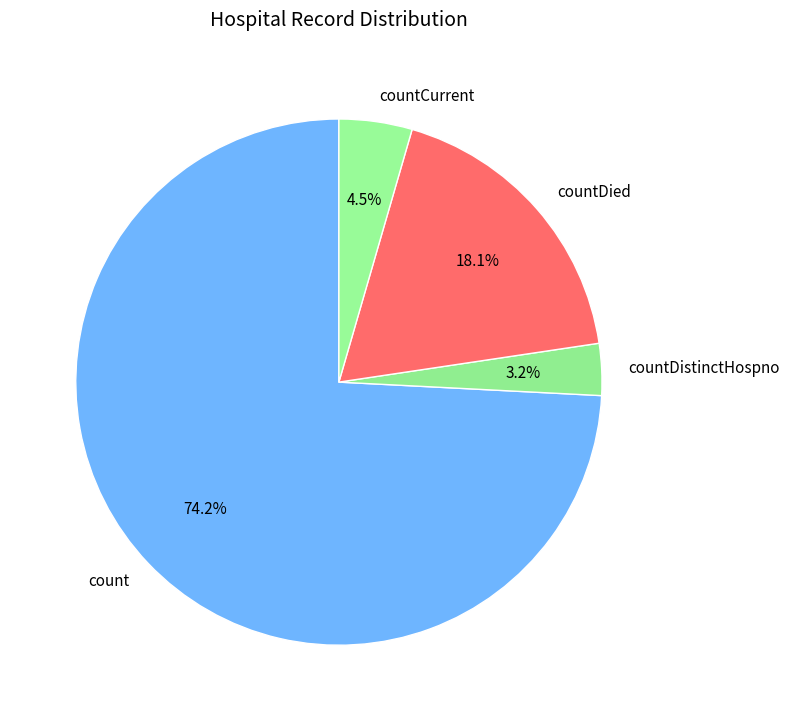

Combined, do countDistinctHospno and countDied account for over 50%?

No